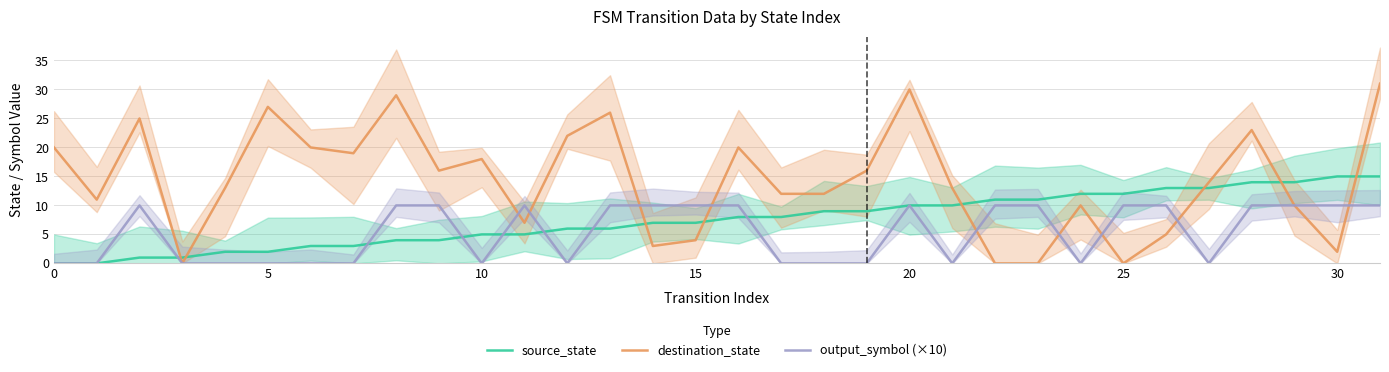

Which has a higher value, 22 or 18?

22